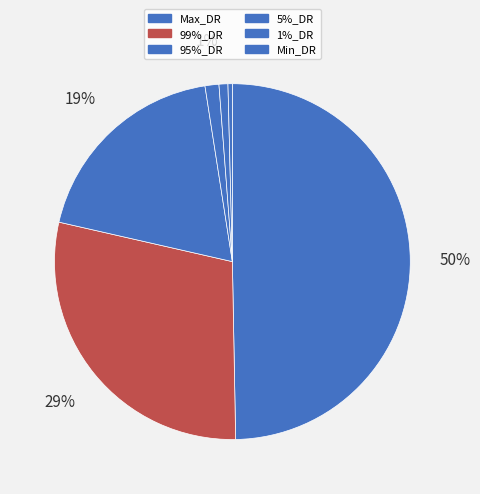

What percentage is the 5%_DR slice, to the nearest percent?

1%